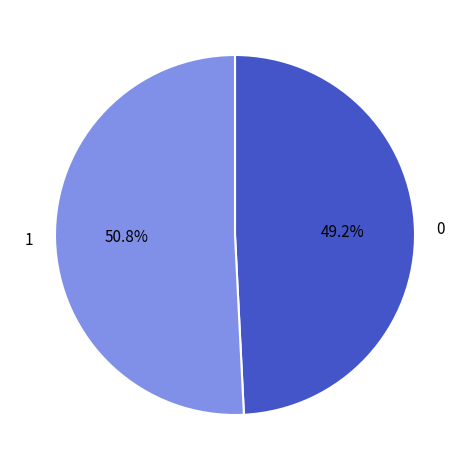

Rank the categories by value from highest to lowest.

1, 0